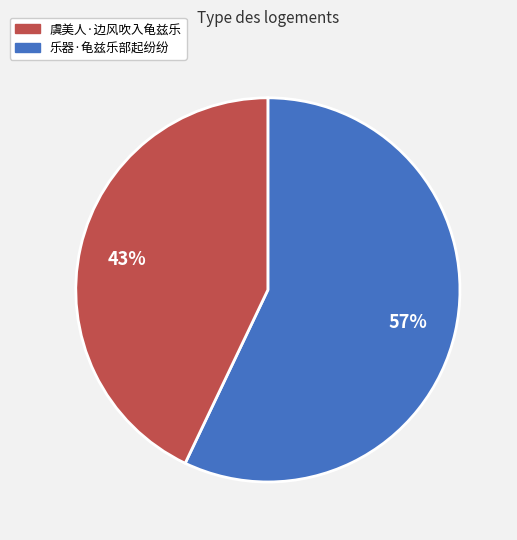

To the nearest percent, what is the difference between the largest and smallest slice percentages?

14%